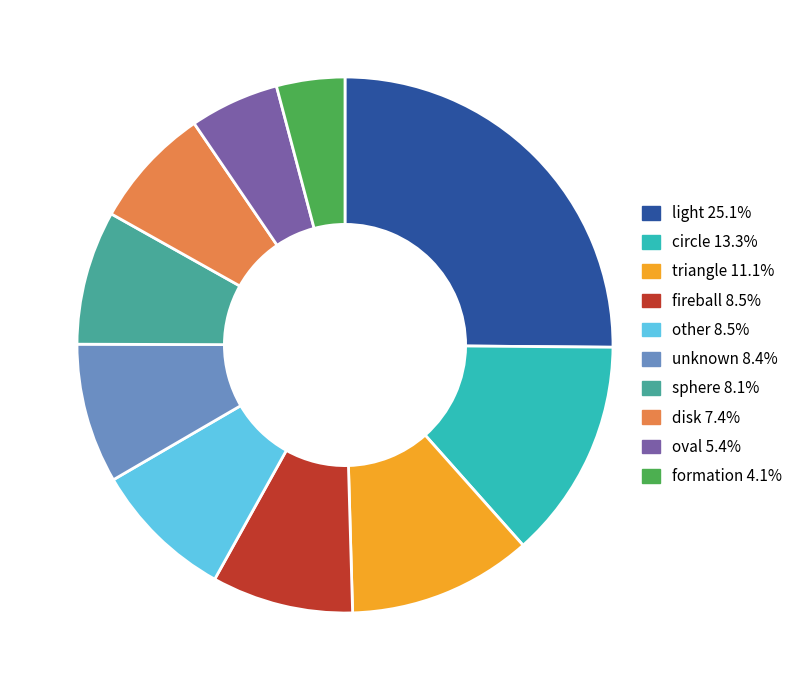

What is the ratio of the value at unknown to the value at fireball?

1.0